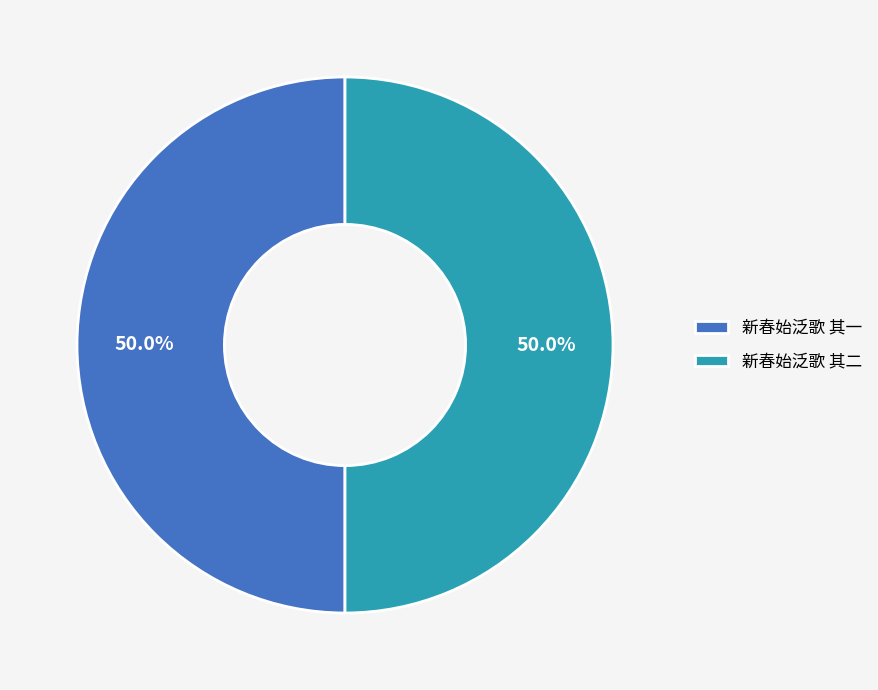

Approximately how many times larger is the value at 新春始泛歌 其二 compared to 新春始泛歌 其一?

1.0